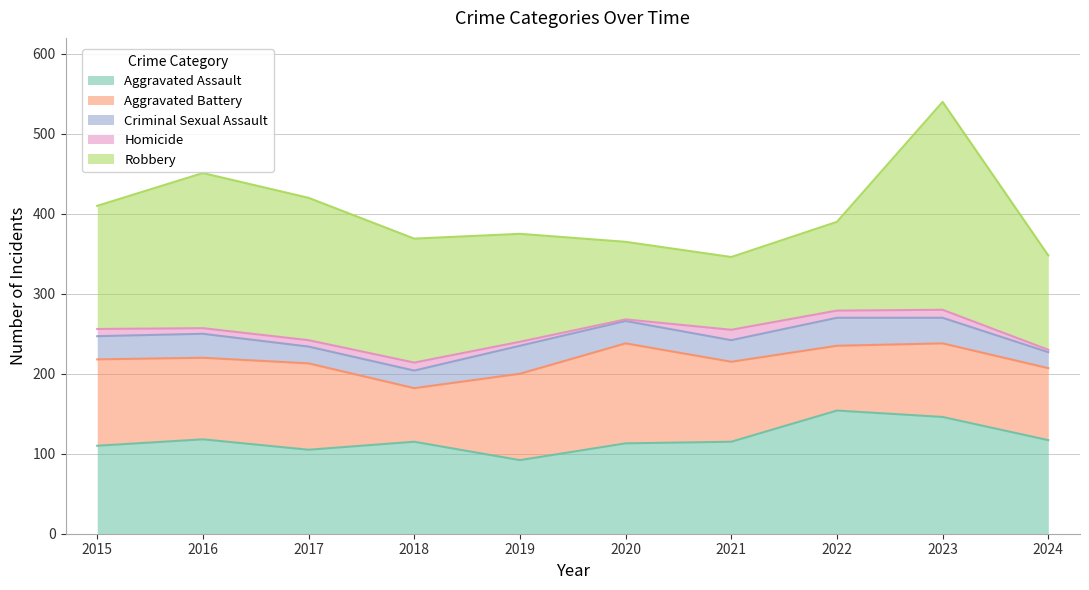

What is the maximum value shown in the chart?

260